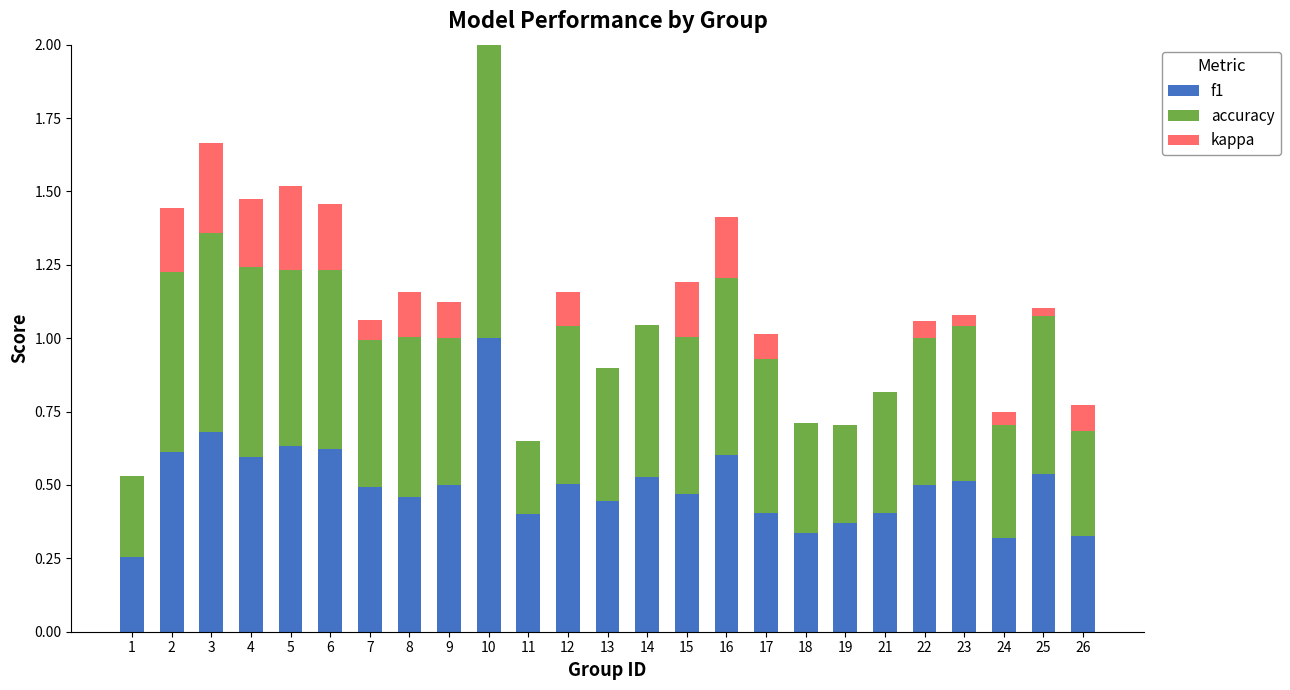

What is the total value across all series at 5?

1.5